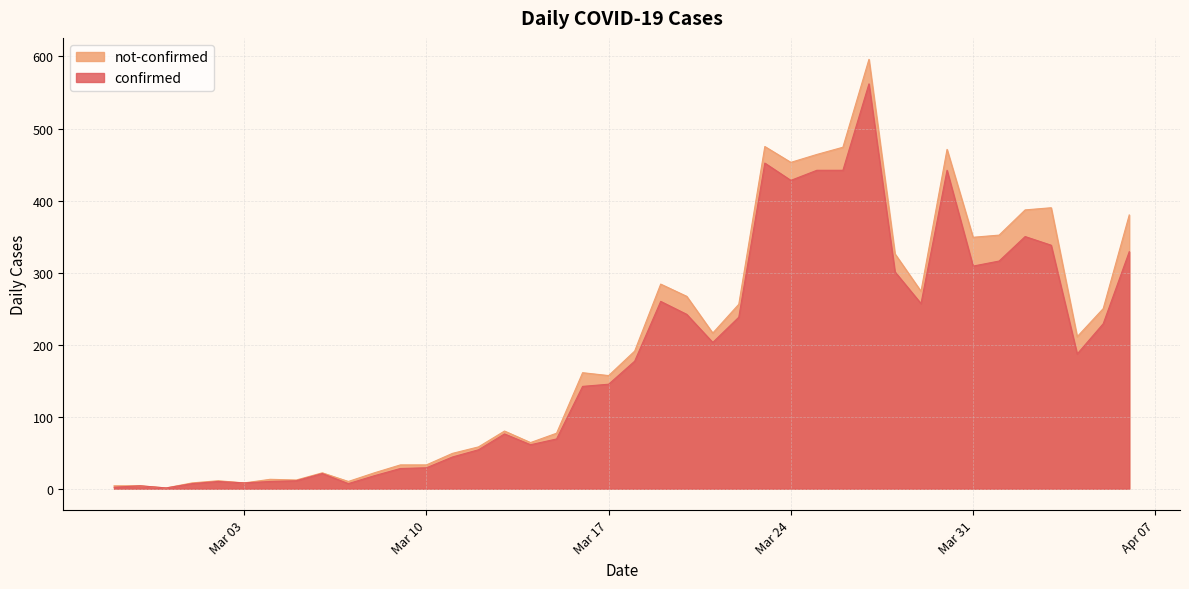

Count the number of data series in this chart.

2